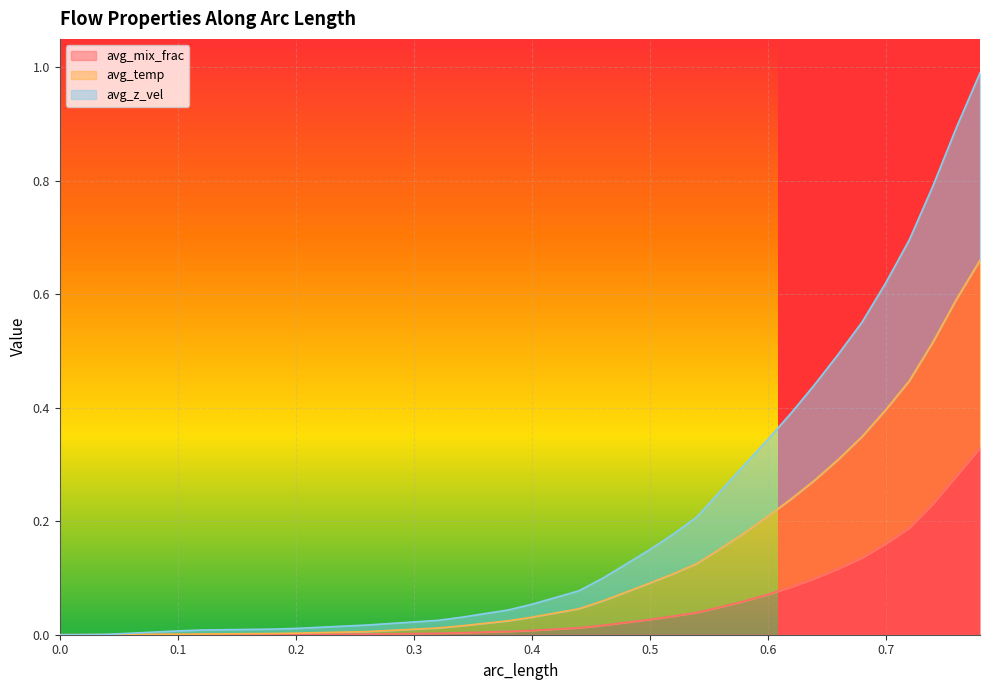

True or false: avg_mix_frac and avg_z_vel cross at least once.

False